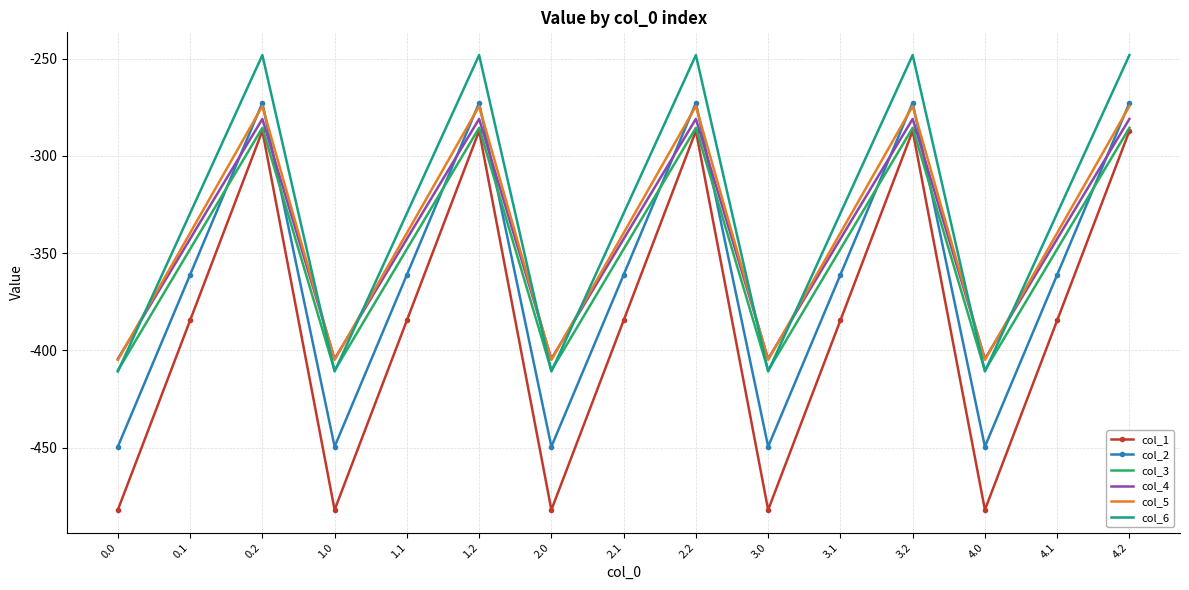

At which category does col_3 reach its first local valley?

1.0